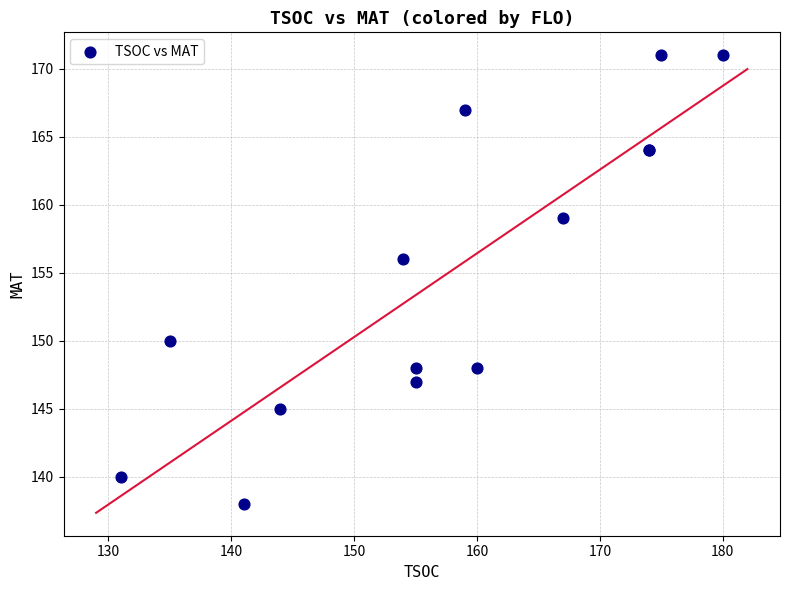

What Y value in the scatter plot is closest to 154?

156